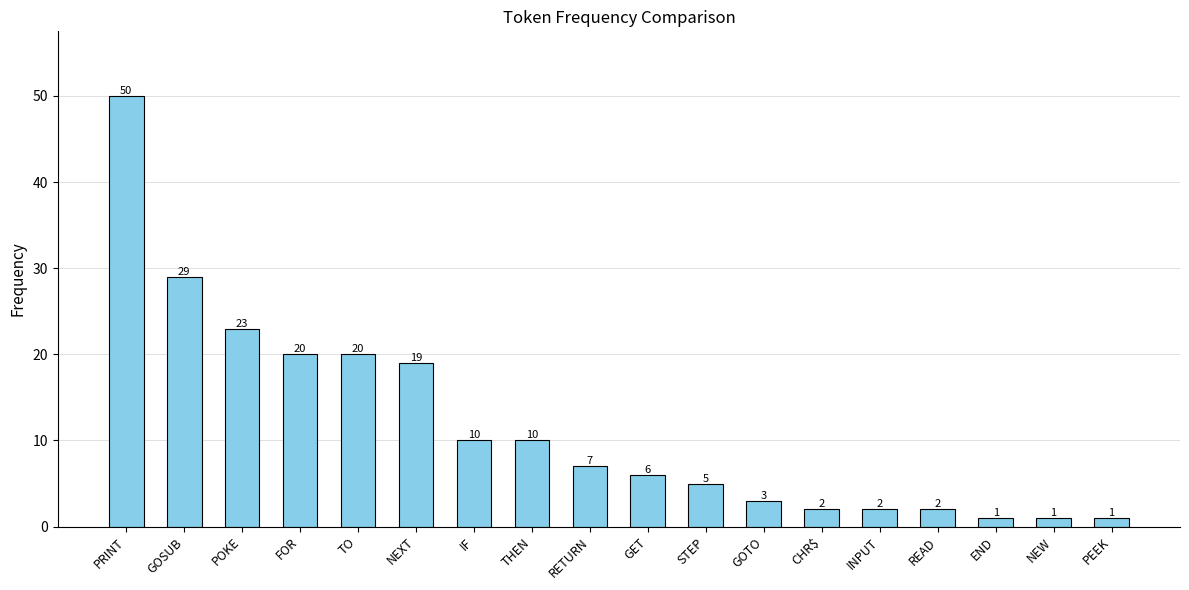

What is the sum of all values?

211